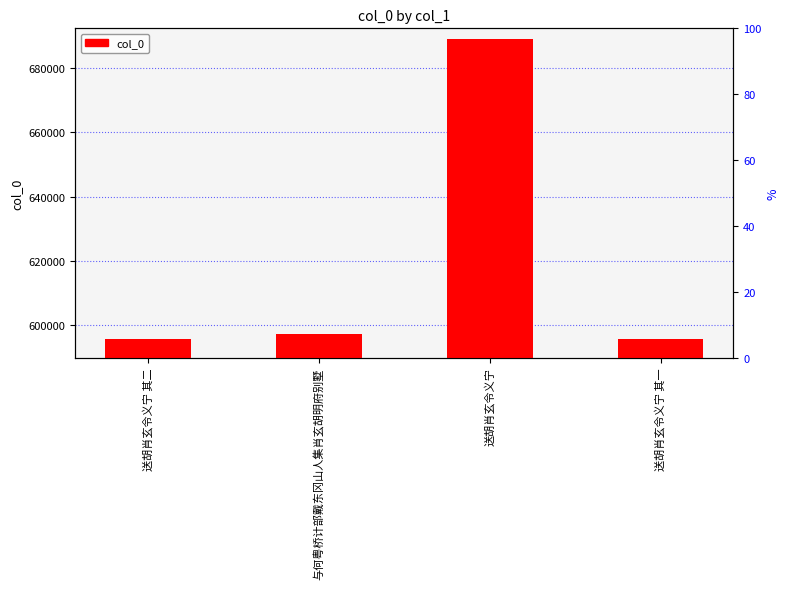

The chart shows a value of 595667 at 送胡肖玄令义宁 其二. True or false?

True